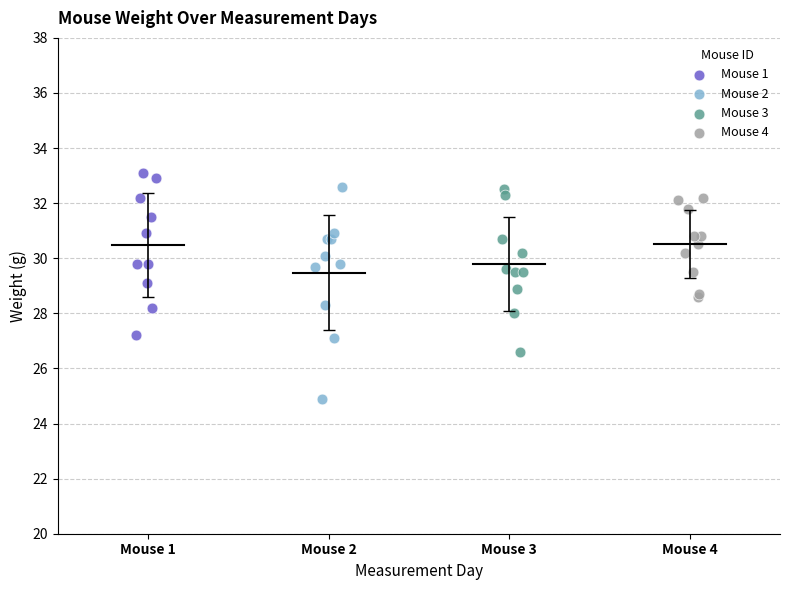

What are all the series names shown in the legend?

Mouse 1, Mouse 2, Mouse 3, Mouse 4